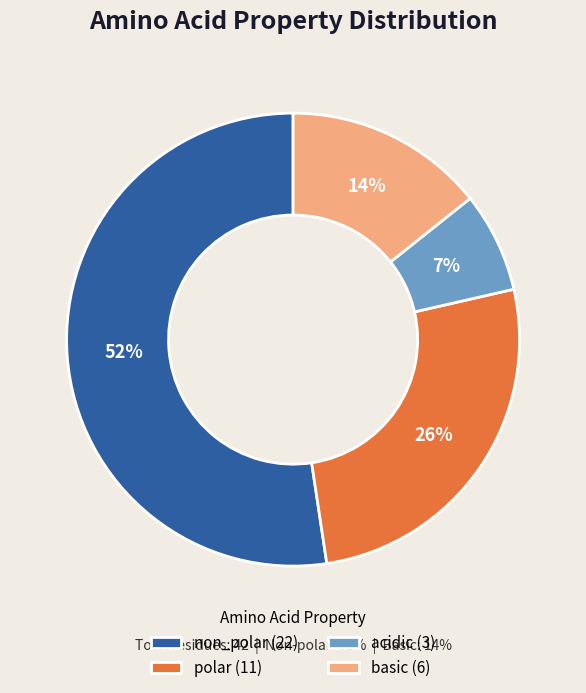

Is it true that acidic is 7% of the pie?

True